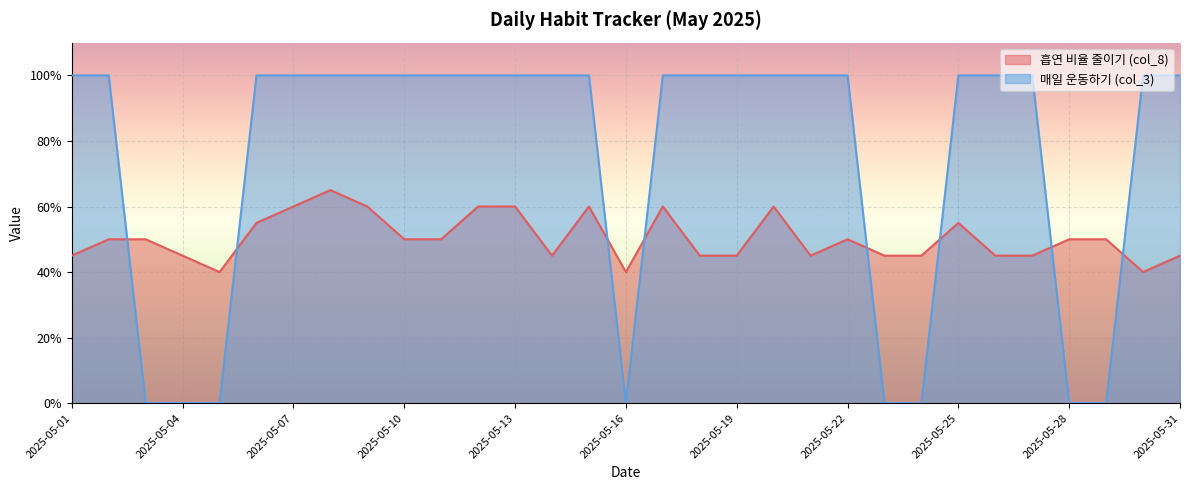

Which series has the largest total across all categories?

매일 운동하기 (col_3)